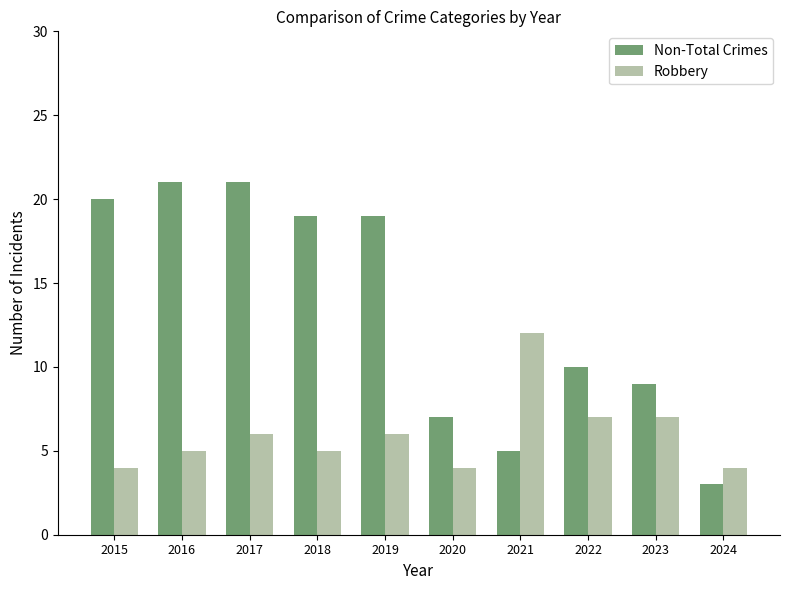

Rank the series at 2015 from highest to lowest value.

Non-Total Crimes, Robbery